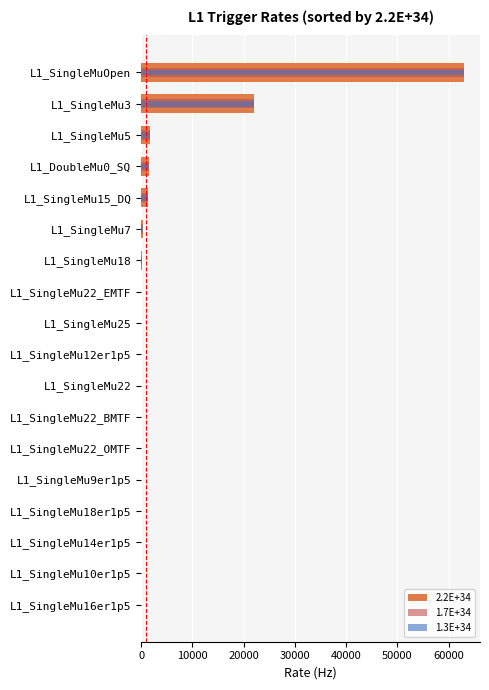

At L1_SingleMuOpen, list the series in order from smallest to largest.

2.2E+34, 1.7E+34, 1.3E+34